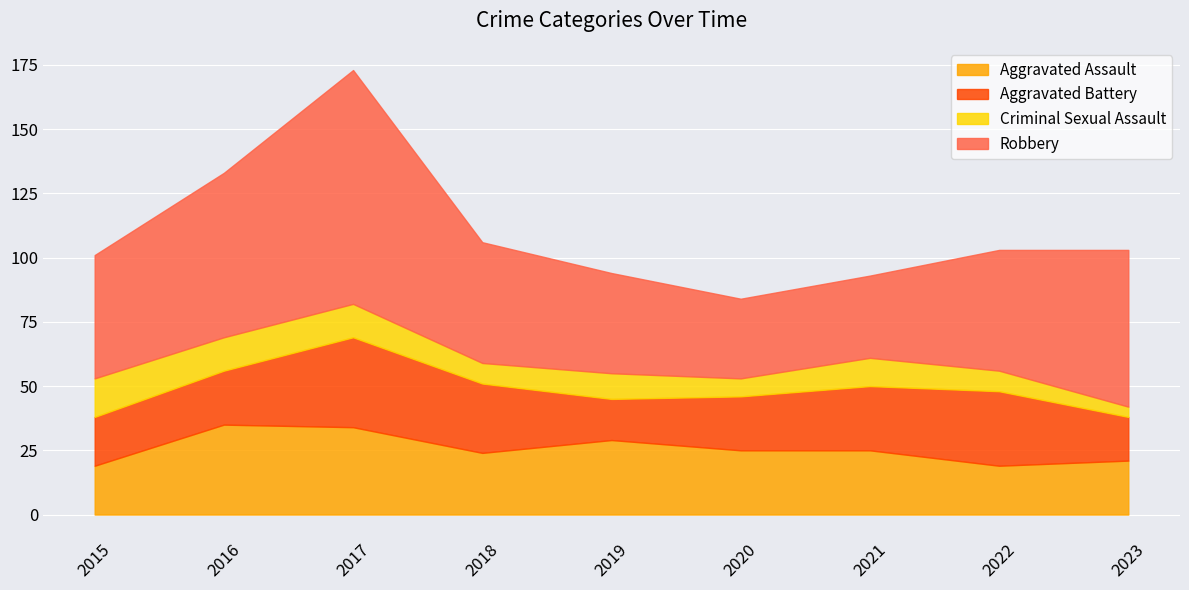

What is the sum of all Aggravated Battery values?

210